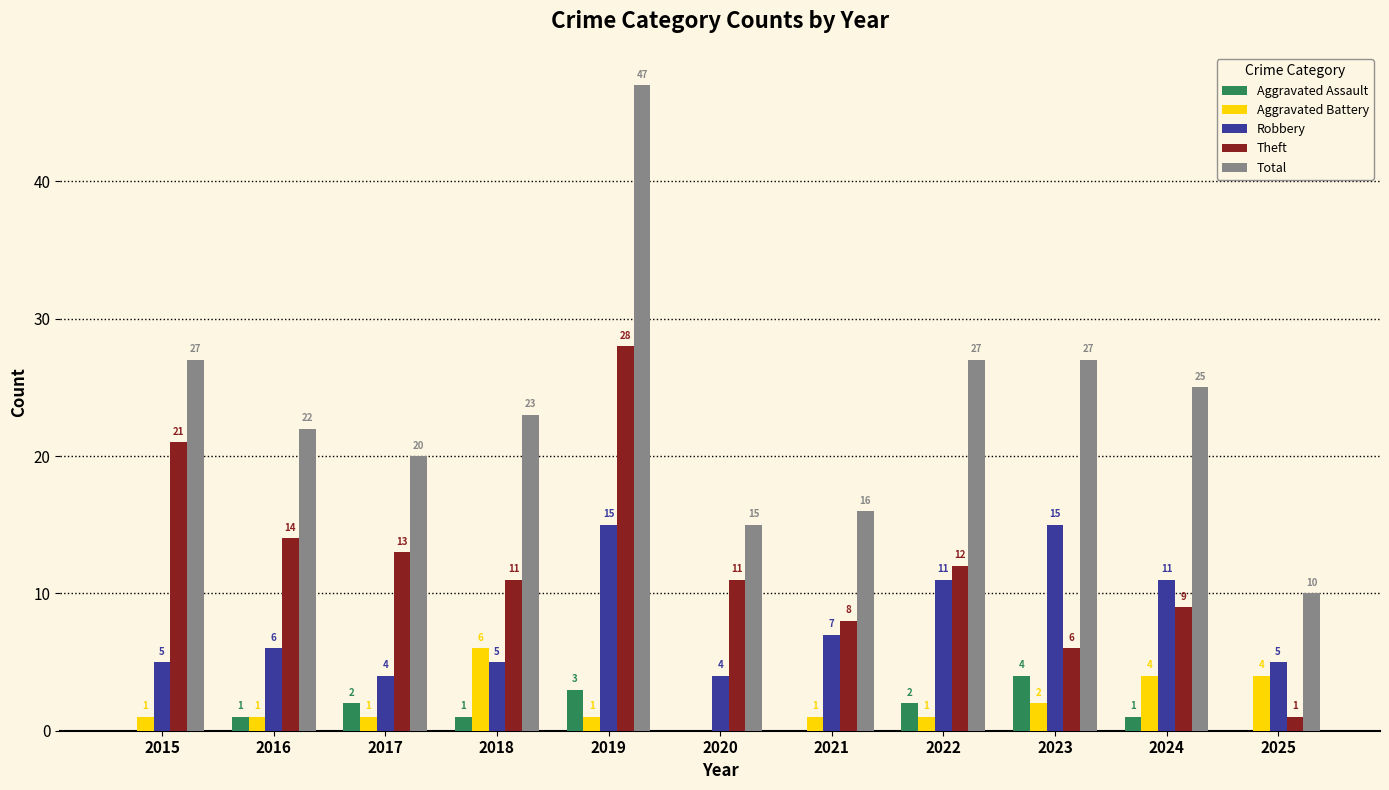

Count the number of categories in the chart.

11